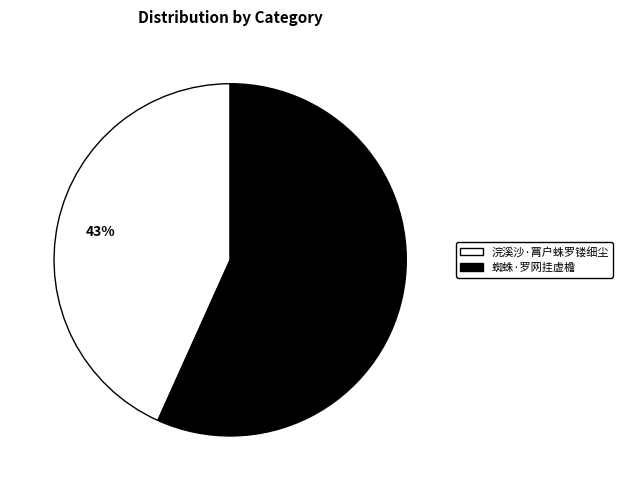

Is there a majority slice in this chart?

Yes